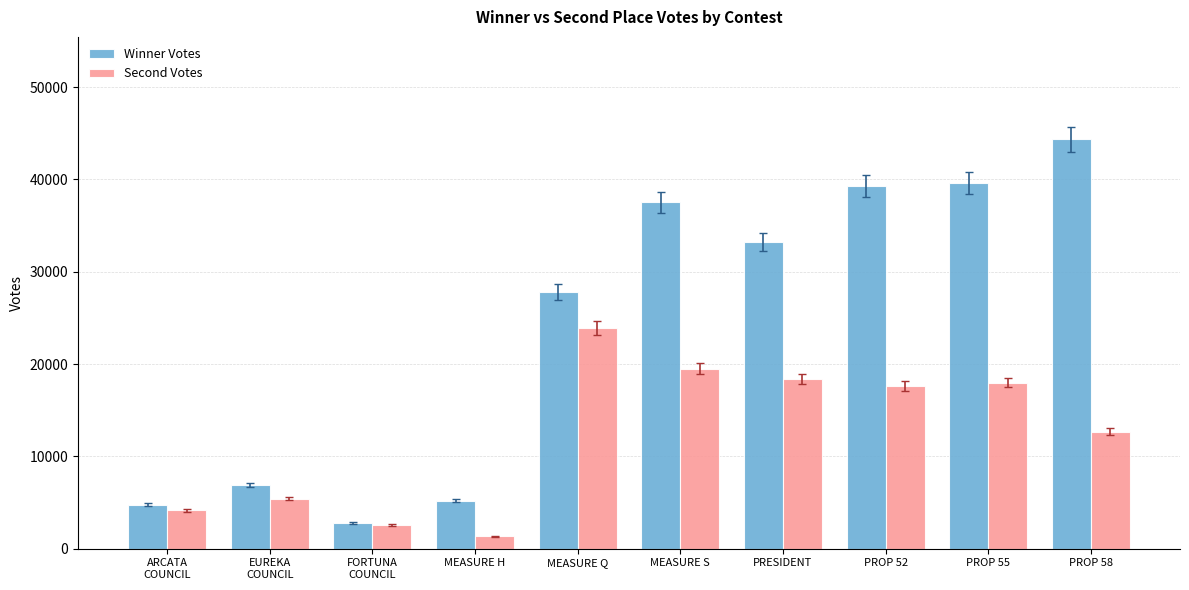

Reading left to right, extract all data points from this chart.

Winner Votes: 4755	6921	2792	5212	27793	37523	33200	39269	39664	44358
Second Votes: 4141	5414	2568	1328	23907	19505	18373	17647	18003	12644